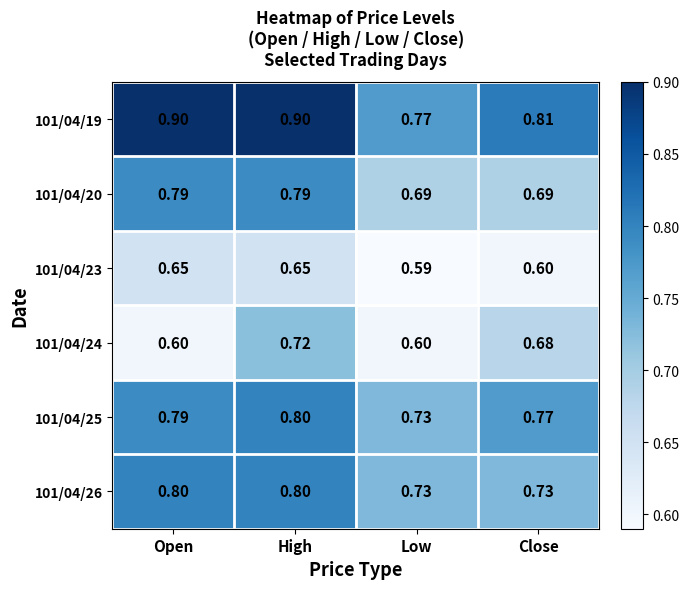

List the labels in order of 101/04/25 value, smallest first.

Low, Close, Open, High